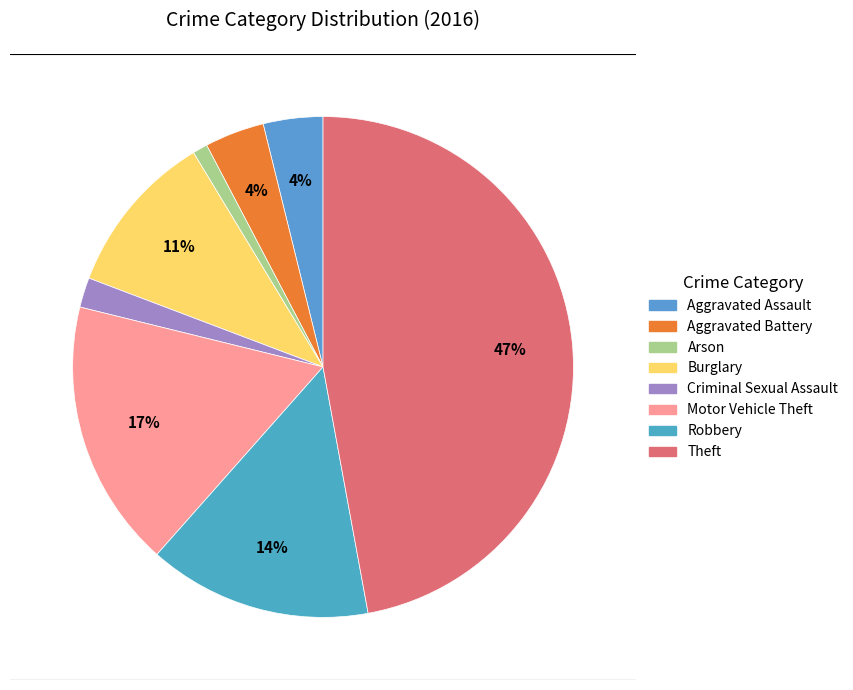

To the nearest percent, what is the average slice percentage?

12%